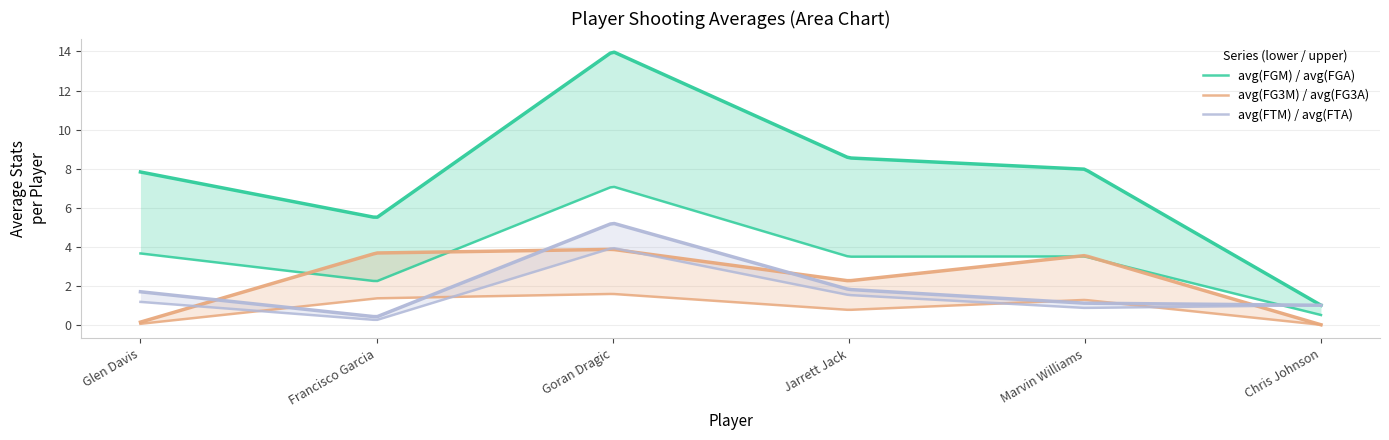

Reading left to right, list all the values displayed in this chart.

avg(FGM): Glen Davis=3.7	Francisco Garcia=2.2	Goran Dragic=7.1	Jarrett Jack=3.5	Marvin Williams=3.5	Chris Johnson=0.5
avg(FGA): Glen Davis=7.8	Francisco Garcia=5.5	Goran Dragic=14.0	Jarrett Jack=8.5	Marvin Williams=8.0	Chris Johnson=1.0
avg(FG3M): Glen Davis=0.0	Francisco Garcia=1.4	Goran Dragic=1.6	Jarrett Jack=0.8	Marvin Williams=1.3	Chris Johnson=0.0
avg(FG3A): Glen Davis=0.1	Francisco Garcia=3.7	Goran Dragic=3.9	Jarrett Jack=2.2	Marvin Williams=3.5	Chris Johnson=0.0
avg(FTM): Glen Davis=1.2	Francisco Garcia=0.2	Goran Dragic=3.9	Jarrett Jack=1.5	Marvin Williams=0.9	Chris Johnson=1.0
avg(FTA): Glen Davis=1.7	Francisco Garcia=0.4	Goran Dragic=5.2	Jarrett Jack=1.8	Marvin Williams=1.1	Chris Johnson=1.0